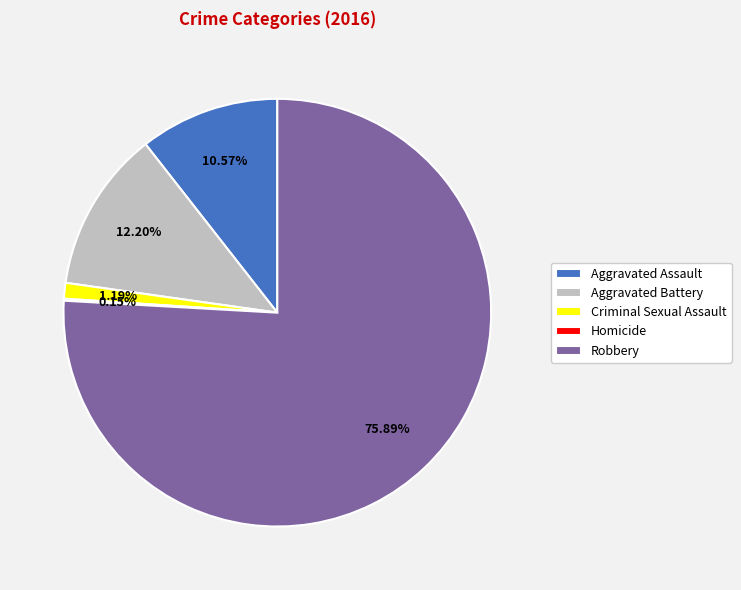

Between Criminal Sexual Assault and Robbery, which is larger?

Robbery